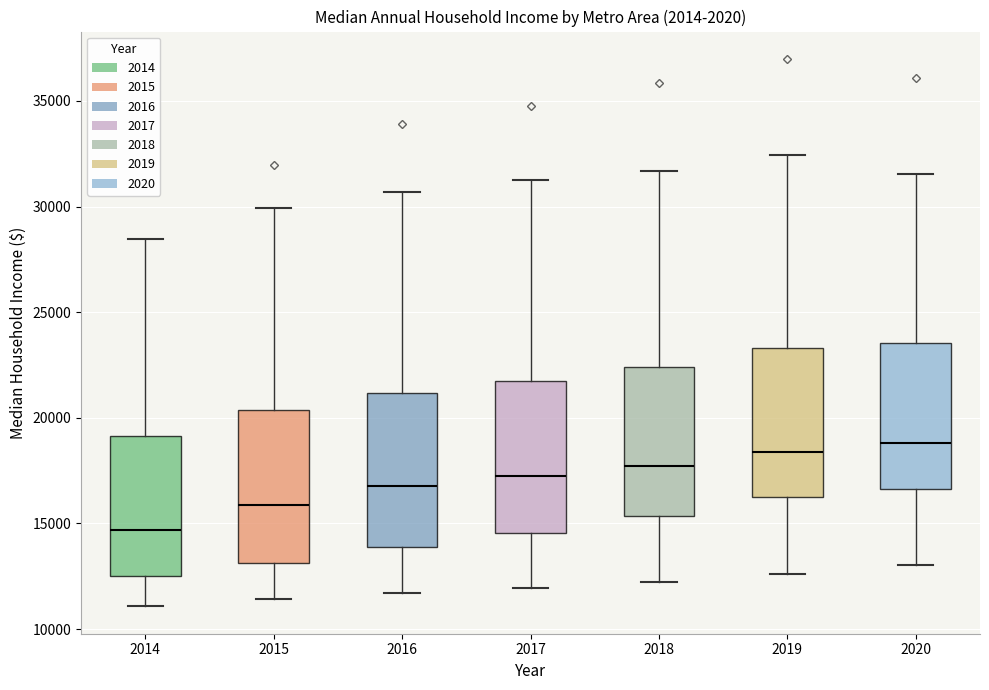

Where does the median line of the box at x = 2016 sit on the y-axis? The values are not printed on the chart, so give them approximately, as read against the axis.

17000